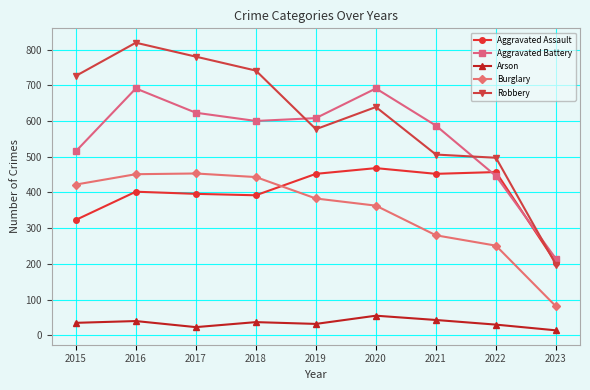

What is the maximum value shown in the chart?

819